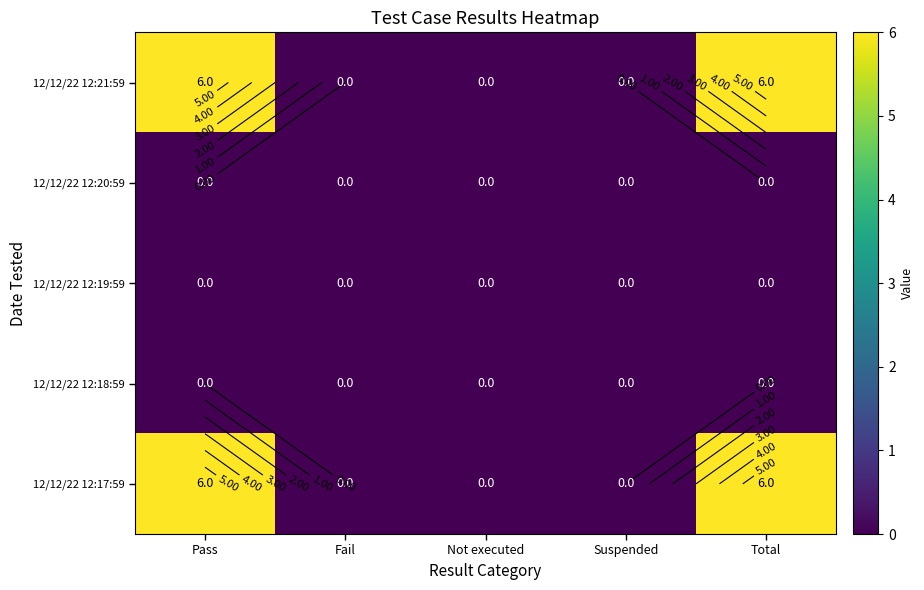

At Fail, list the series in order from smallest to largest.

12/12/22 12:21:59, 12/12/22 12:20:59, 12/12/22 12:19:59, 12/12/22 12:18:59, 12/12/22 12:17:59